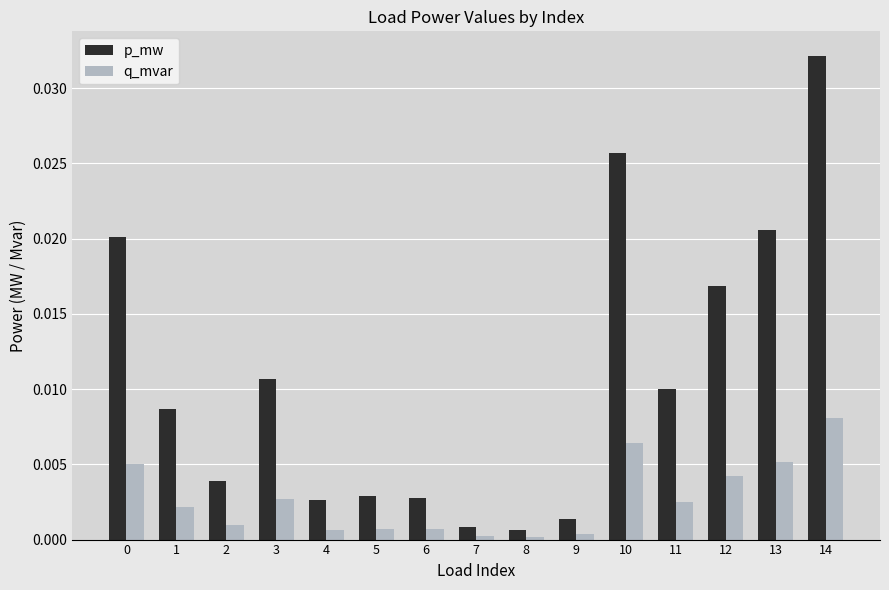

What are all the series names shown in the legend?

p_mw, q_mvar